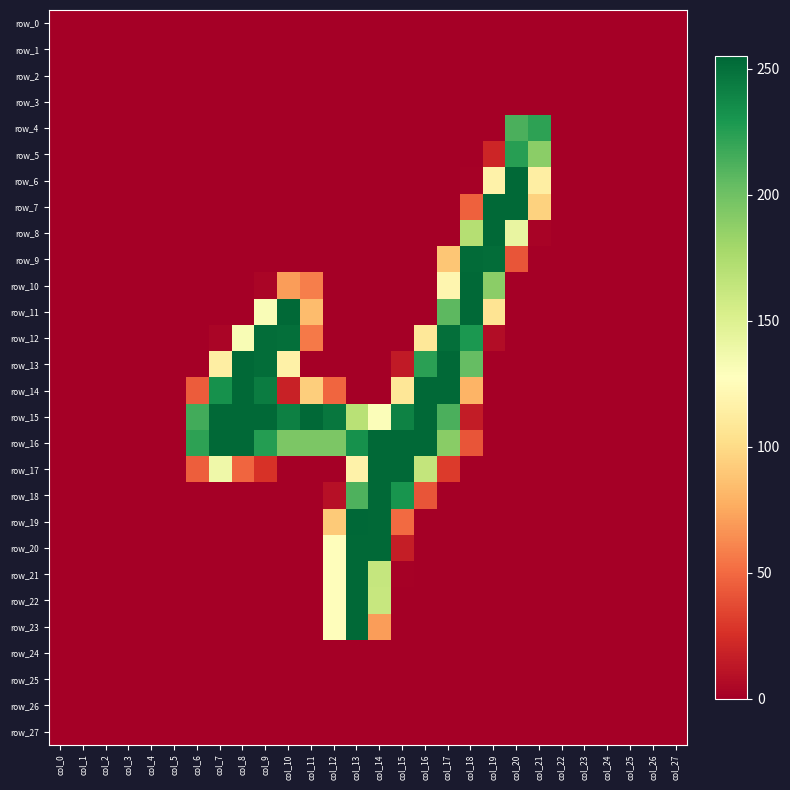

List the labels in order of row_7 value, smallest first.

col_0, col_1, col_2, col_3, col_4, col_5, col_6, col_7, col_8, col_9, col_10, col_11, col_12, col_13, col_14, col_15, col_16, col_17, col_22, col_23, col_24, col_25, col_26, col_27, col_18, col_21, col_19, col_20